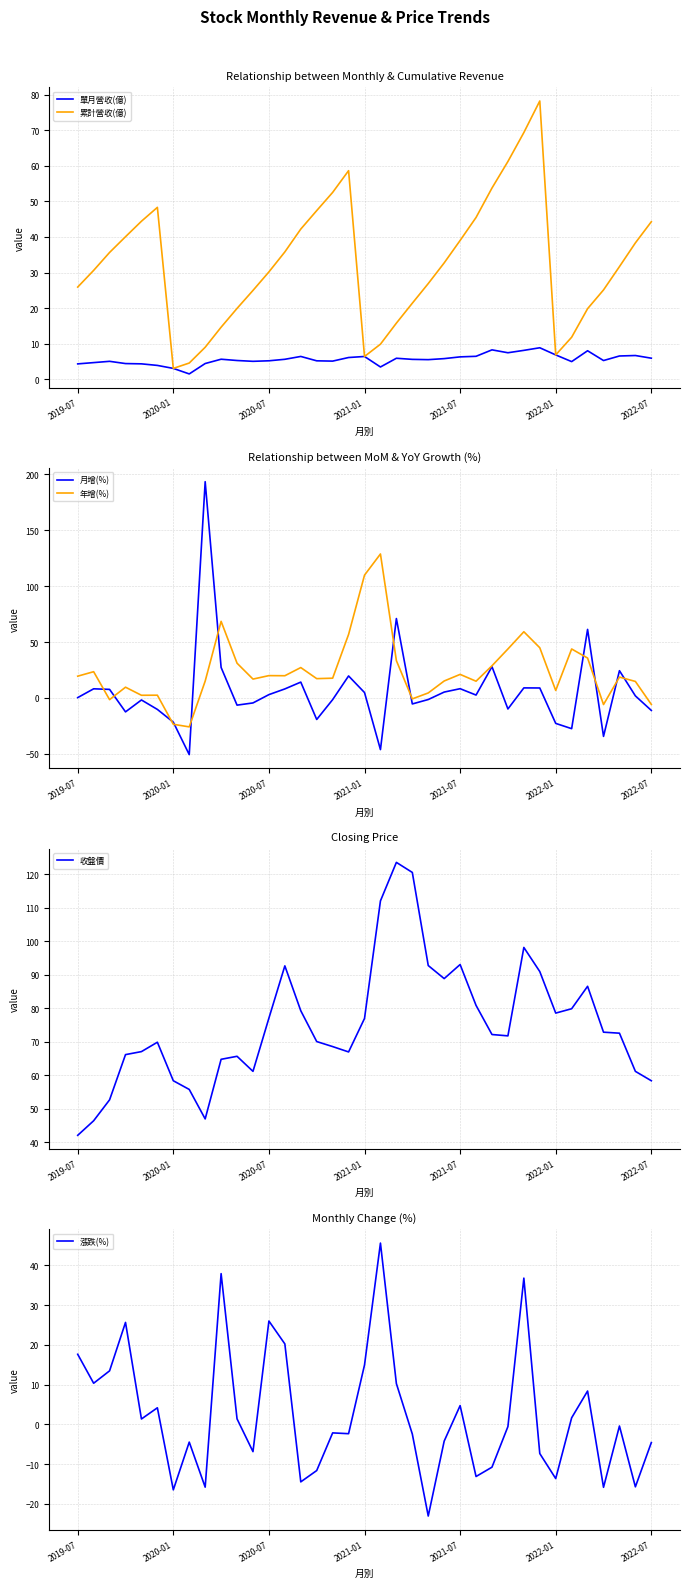

What is the minimum value for 漲跌(%)?

-23.1